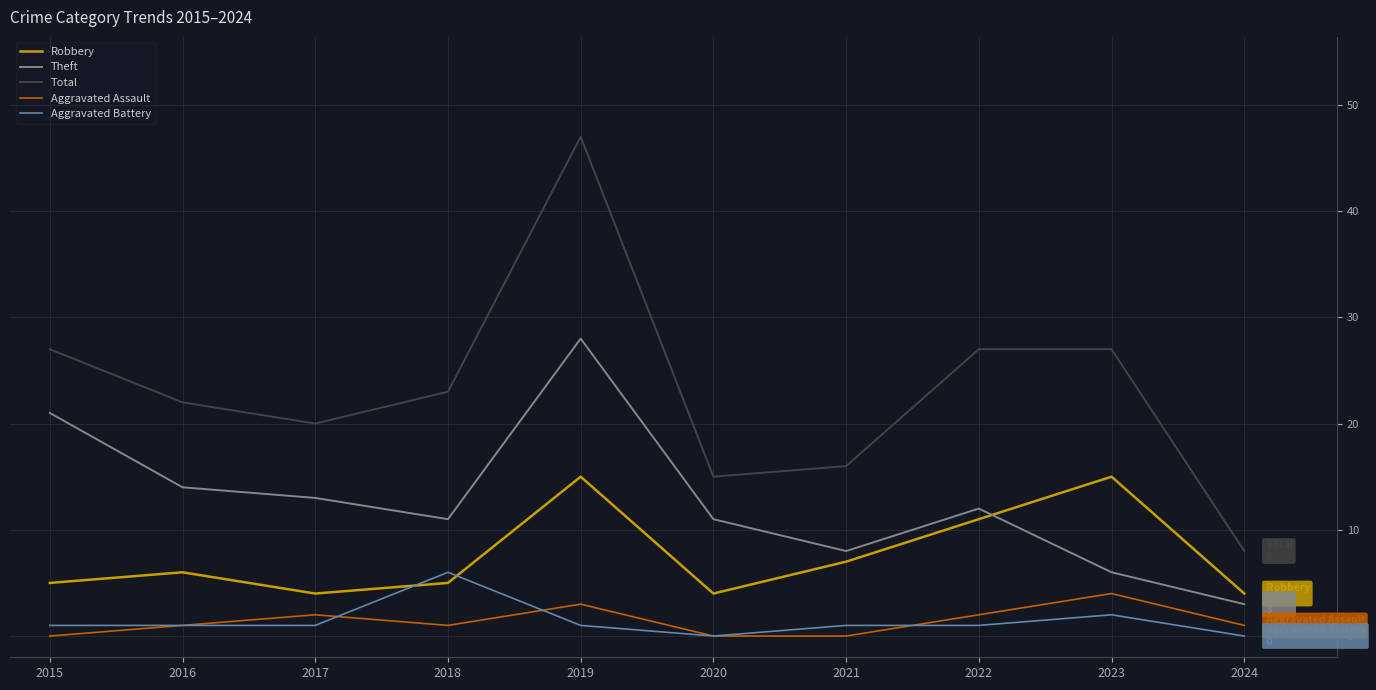

How many Aggravated Assault values are between 0 and 2?

8